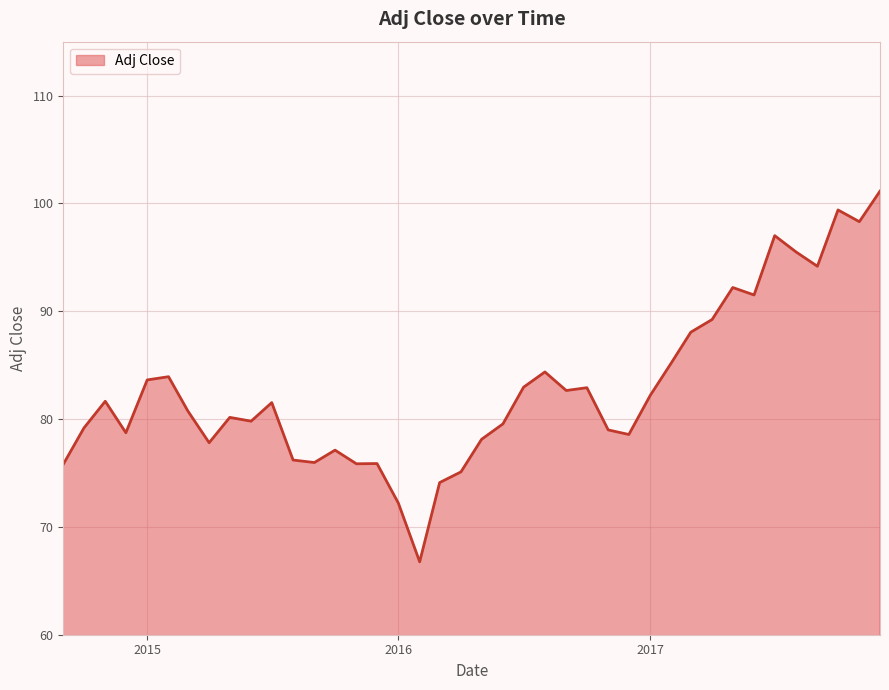

What is the difference between the second highest and second lowest values?

27.2